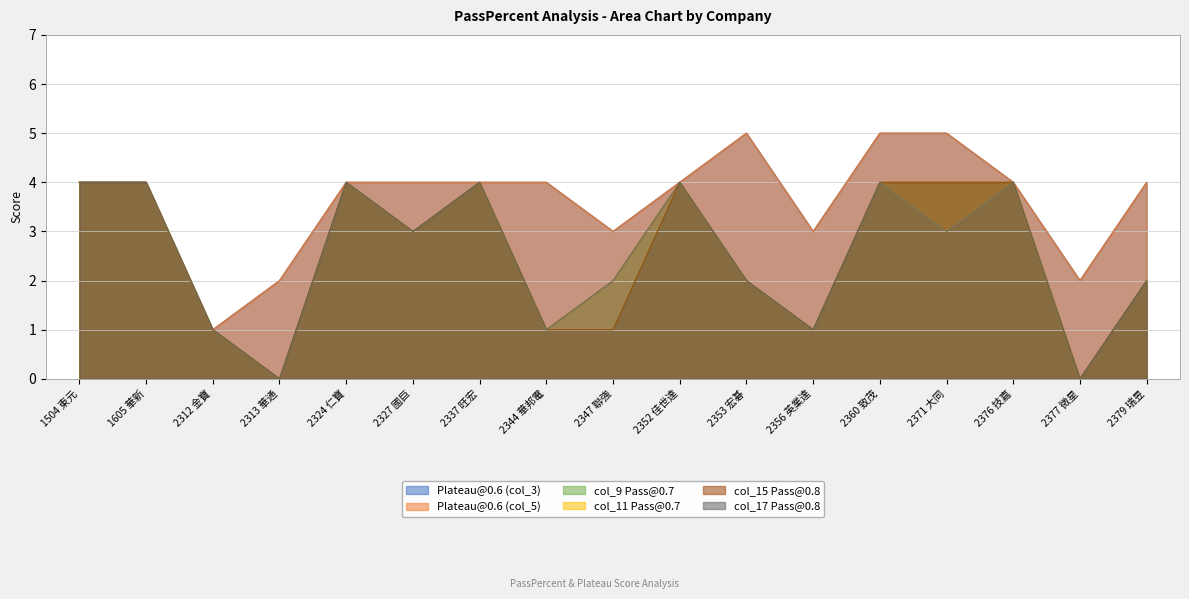

The value of Plateau@0.6 (col_5) at 2371 大同 is 3. True or false?

False